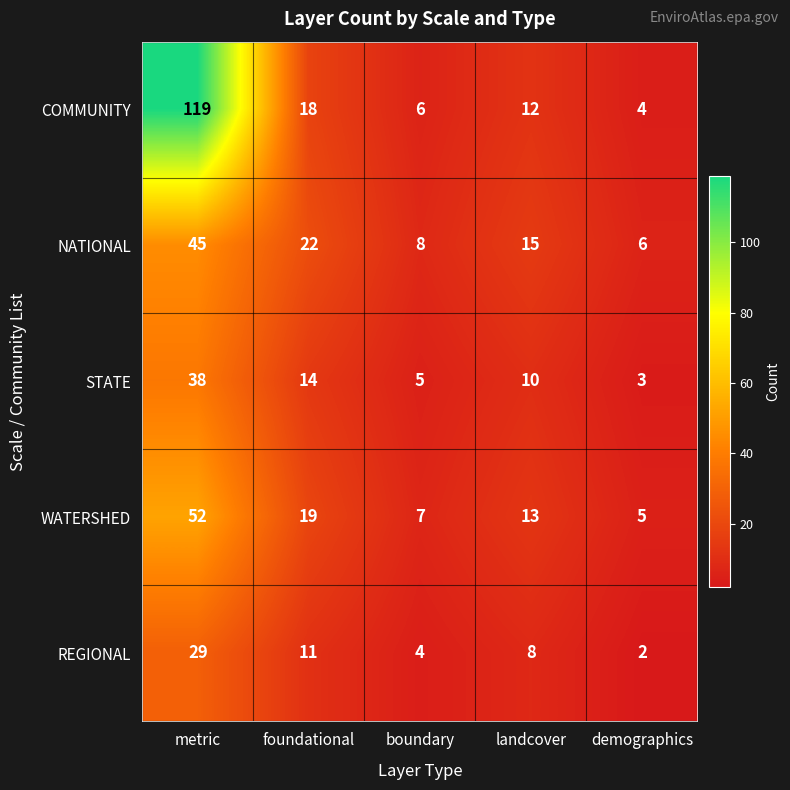

Rank the series by their maximum value, from lowest to highest.

REGIONAL, STATE, NATIONAL, WATERSHED, COMMUNITY